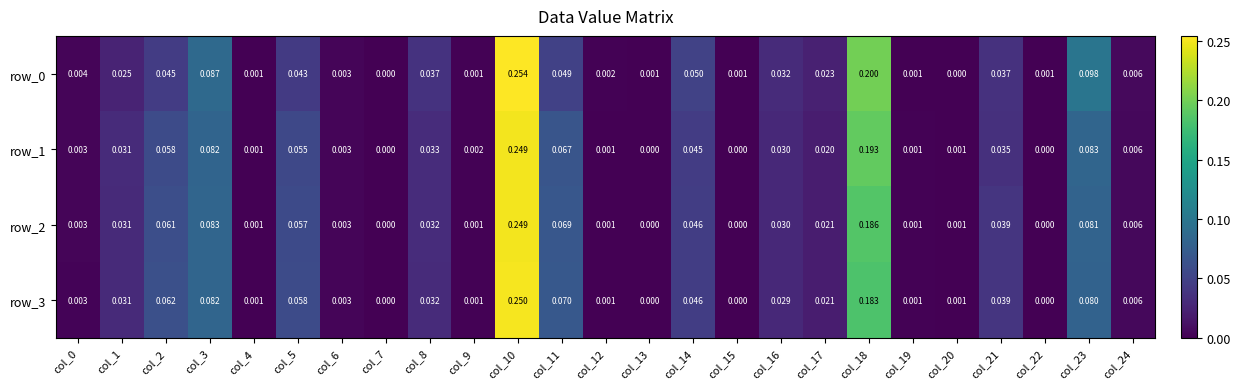

Is the value of row_2 at col_4 greater than the value of row_1 at col_15?

Yes